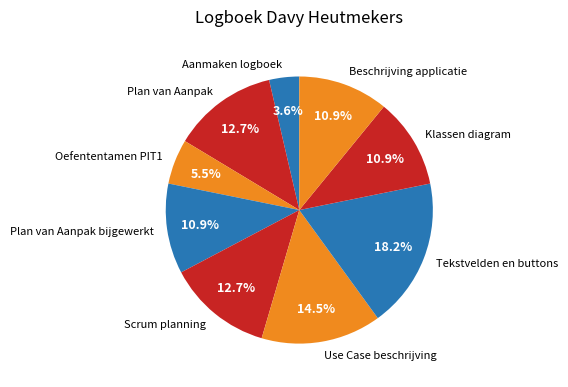

Do Oefententamen PIT1 and Use Case beschrijving together represent more than half of the pie?

No